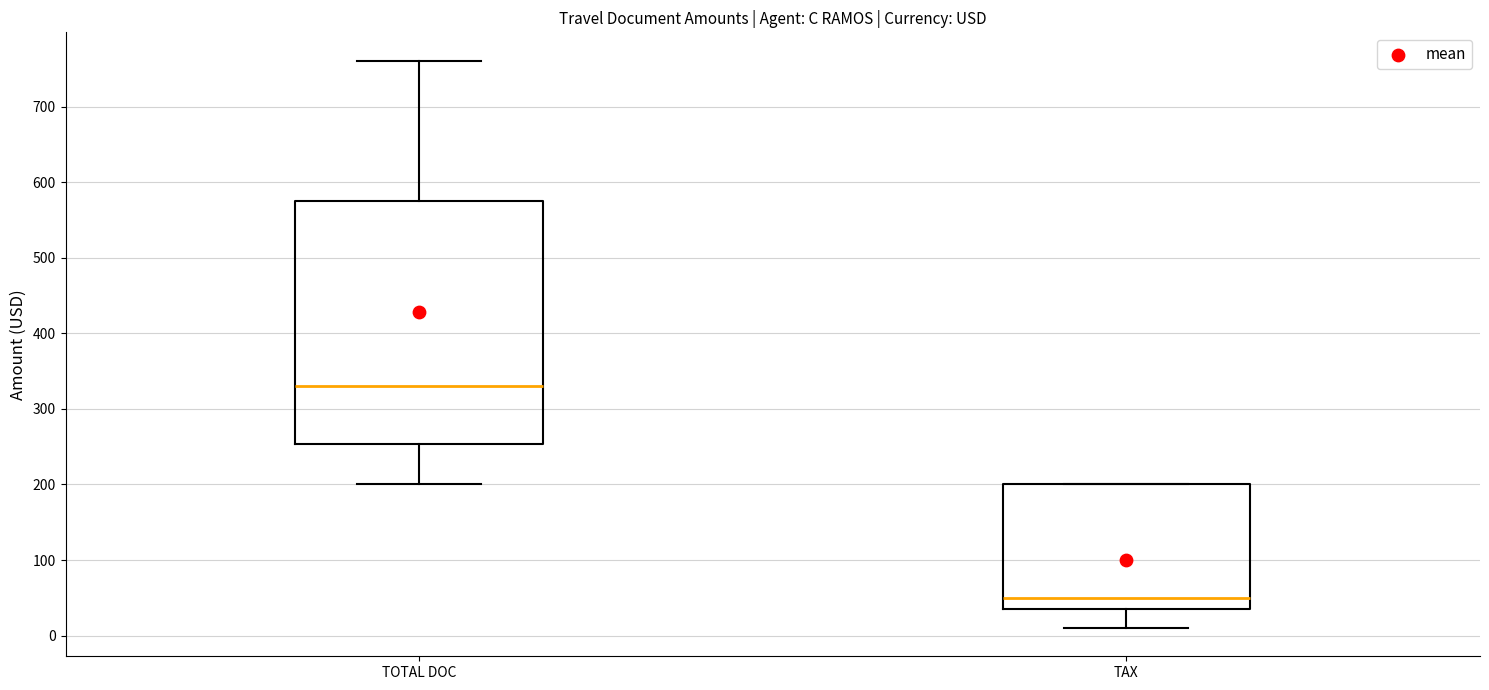

Reading left to right, transcribe this box plot: for each box, give where its median line is, the range the box spans, and where its two whiskers end, as read against the y-axis. The values are not printed on the chart, so give them approximately, as read against the axis.

TOTAL DOC: median 330, box 250 to 580, whiskers 200 to 760
TAX: median 50, box 40 to 200, whiskers 10 to 200